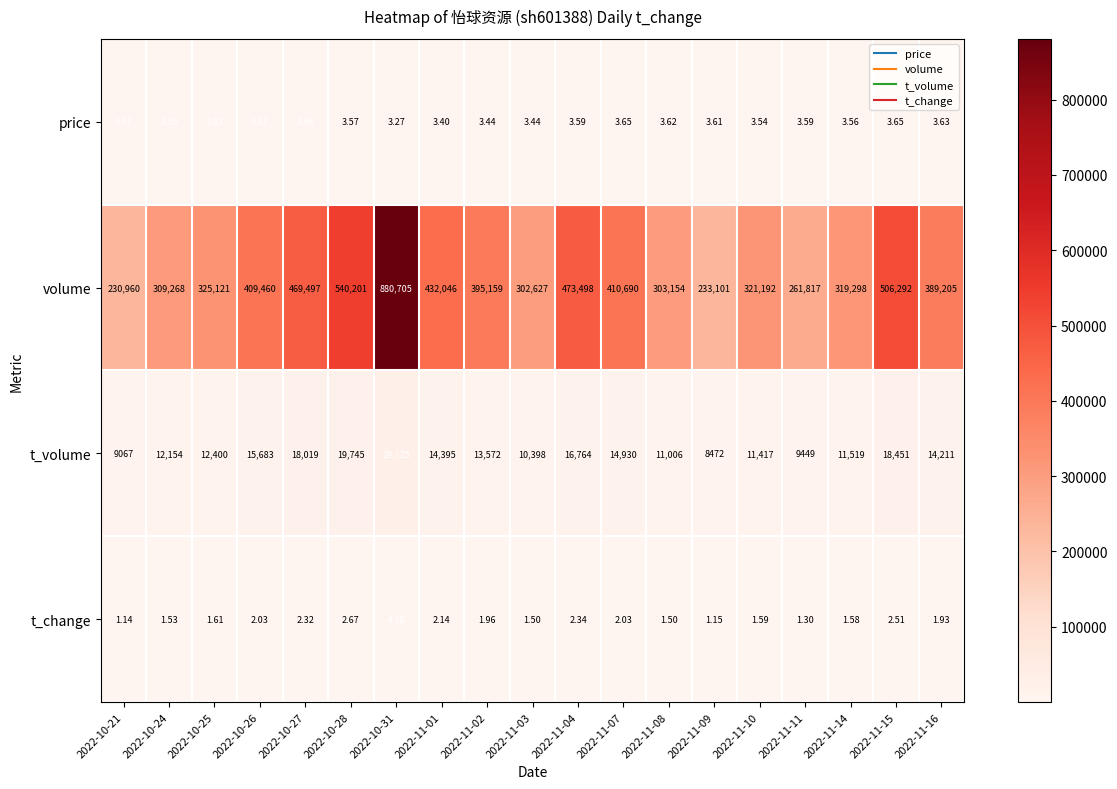

At 2022-11-14, list the series in order from largest to smallest.

volume, t_volume, price, t_change